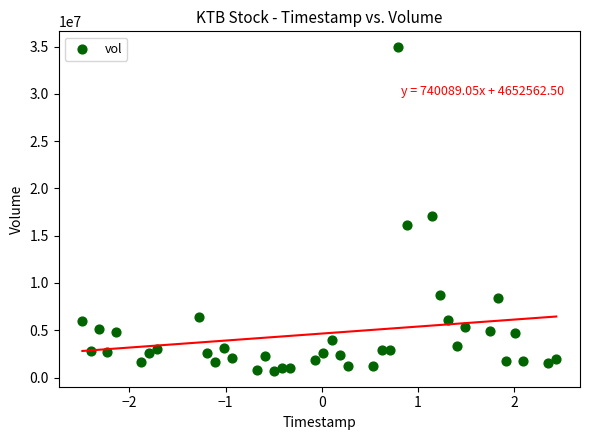

What Y value in the scatter plot is closest to 17820100?

17037200